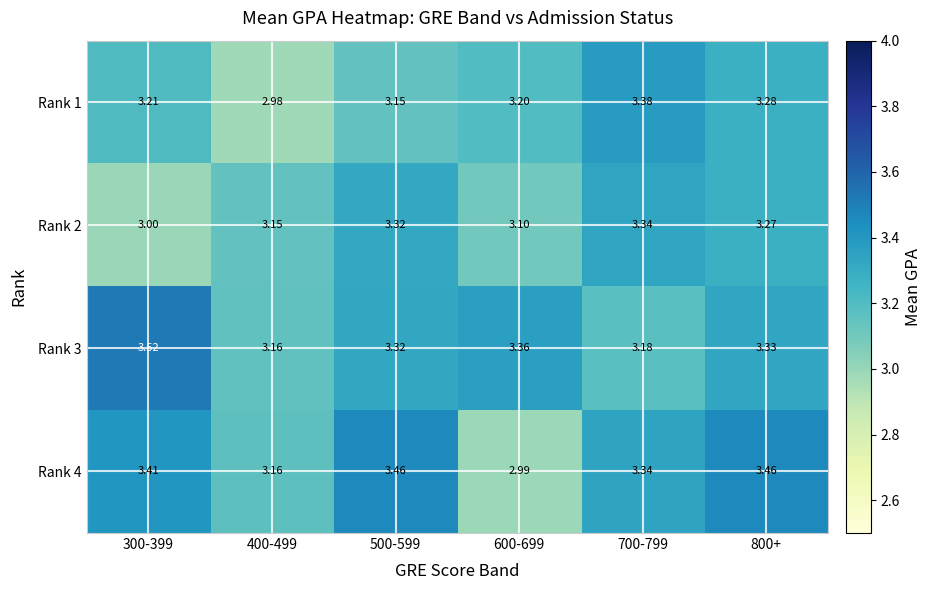

Between 700-799 and 800+, which series saw the biggest shift?

Rank 3